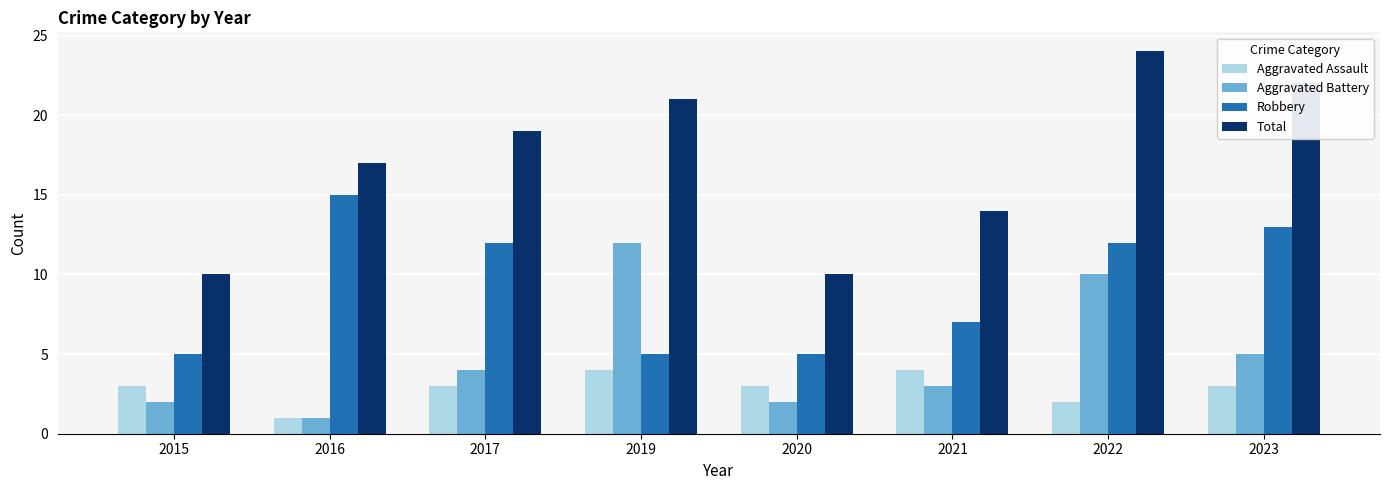

What is the total value across all series at 2020?

20